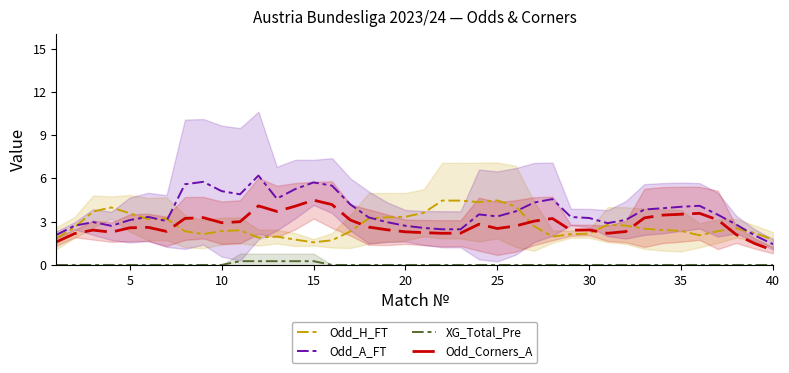

List the series in order of their peak value, lowest first.

XG_Total_Pre, Odd_H_FT, Odd_Corners_A, Odd_A_FT